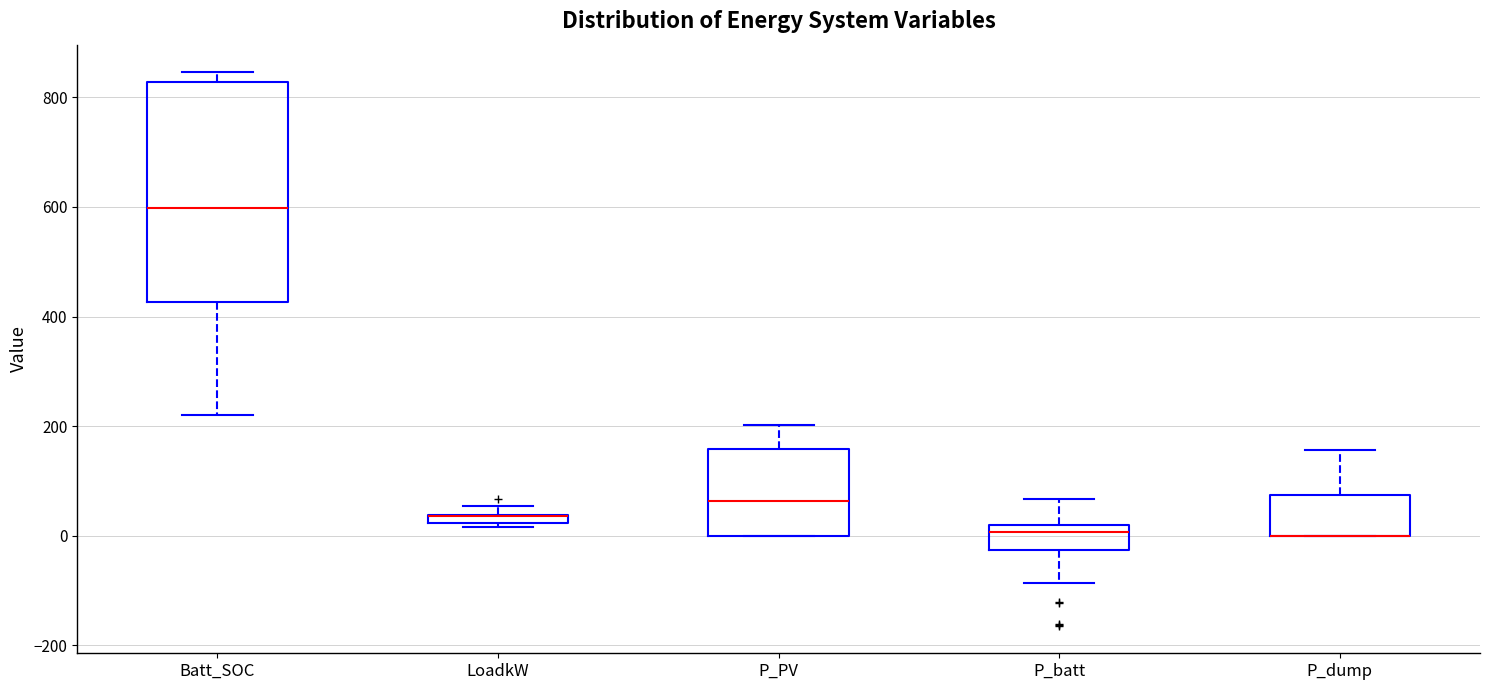

Comparing the boxes themselves (not the whiskers), which one is the tallest?

Batt_SOC